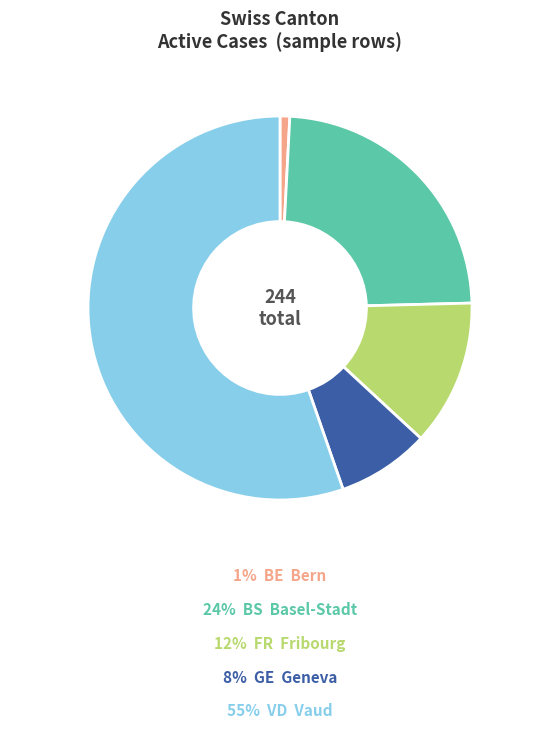

Does any single category account for the majority?

Yes